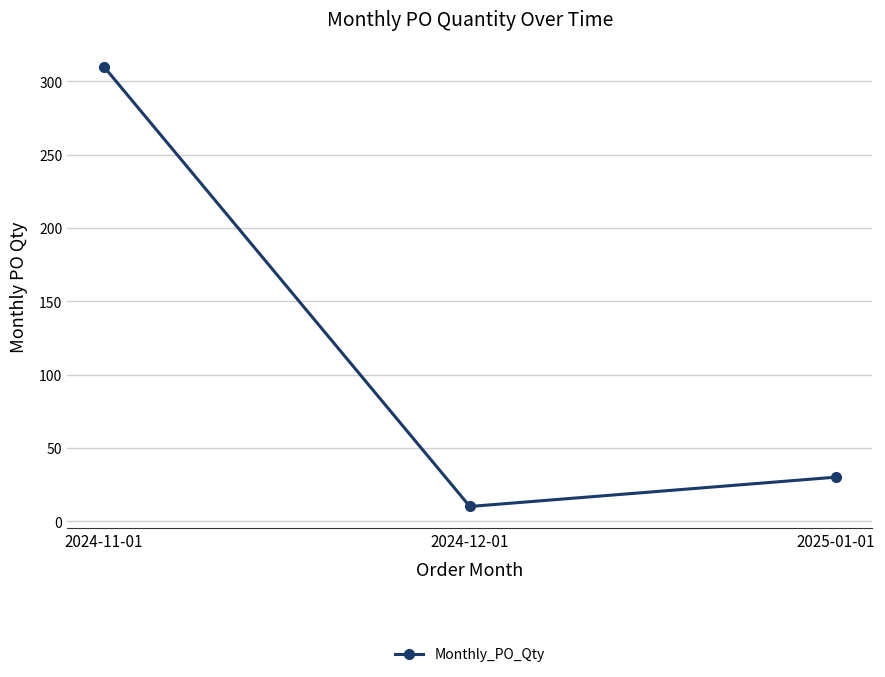

True or false: the data shows 30 at 2025-01-01.

True